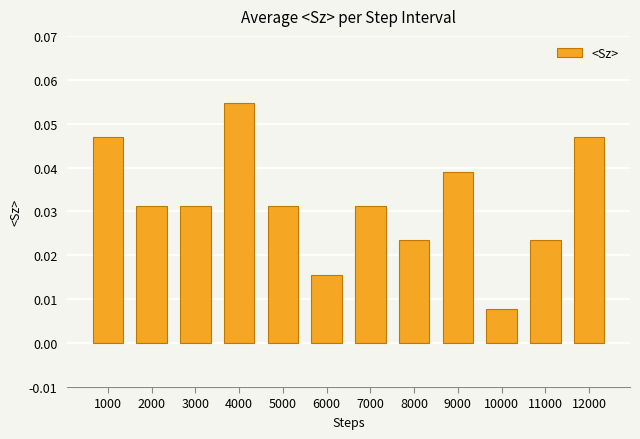

What is the sum of all values?

0.4